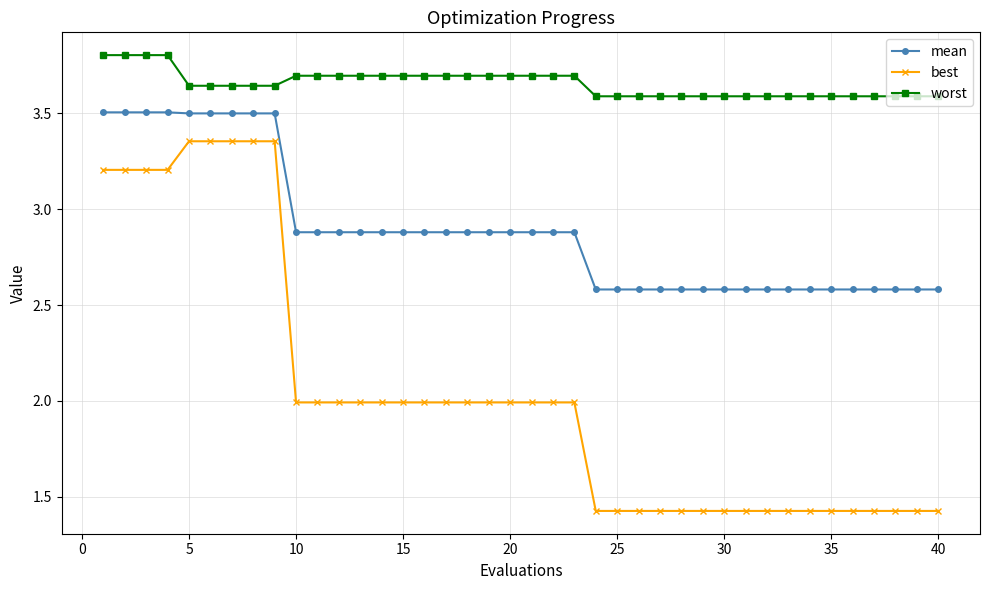

Which series has the largest range (max minus min)?

best